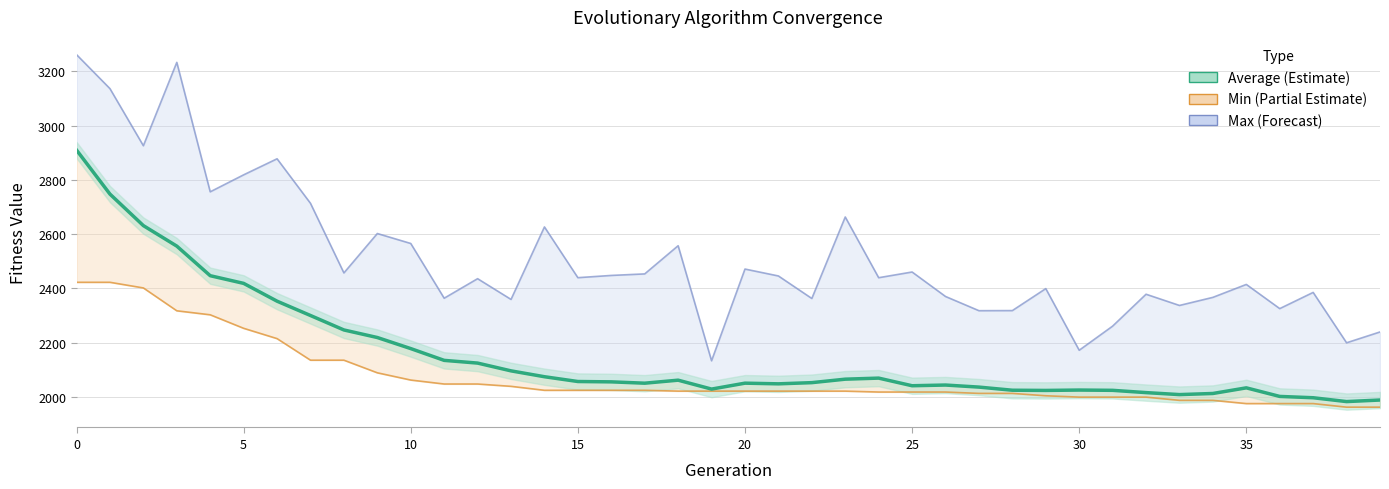

What is the change in value from 24 to 27?

-33.1